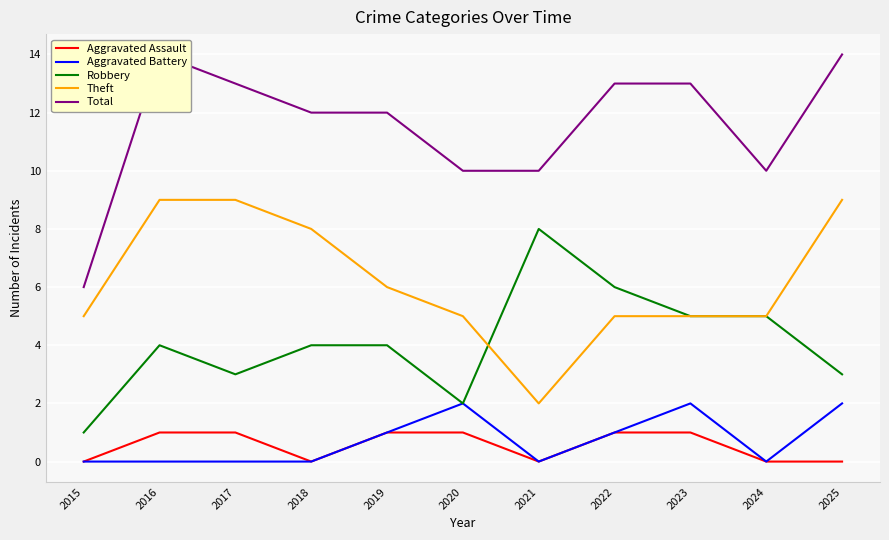

Which has a higher value, 2015 or 2025?

2015